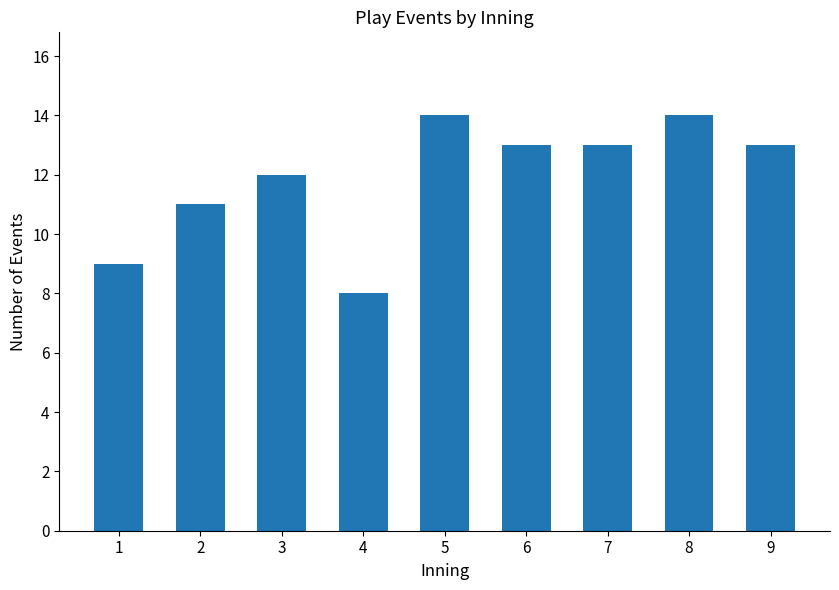

What is the value of the 4th bar from the left?

8